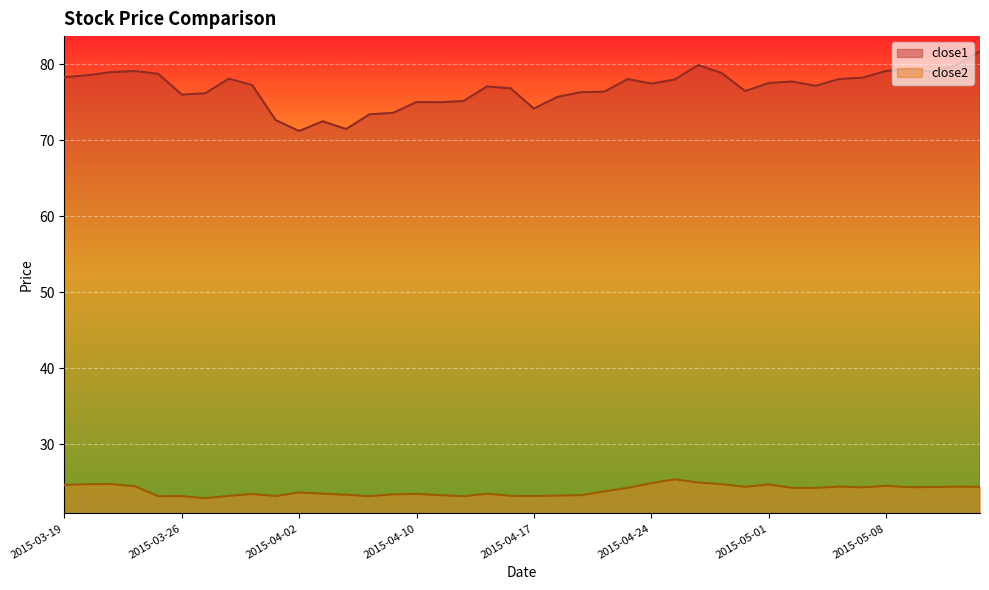

True or false: close2 and close1 cross at least once.

False